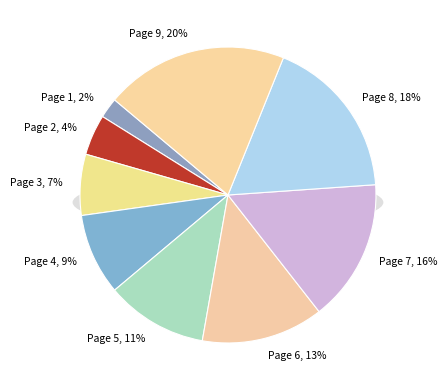

To the nearest percent, what percentage of the pie is Page 7?

16%